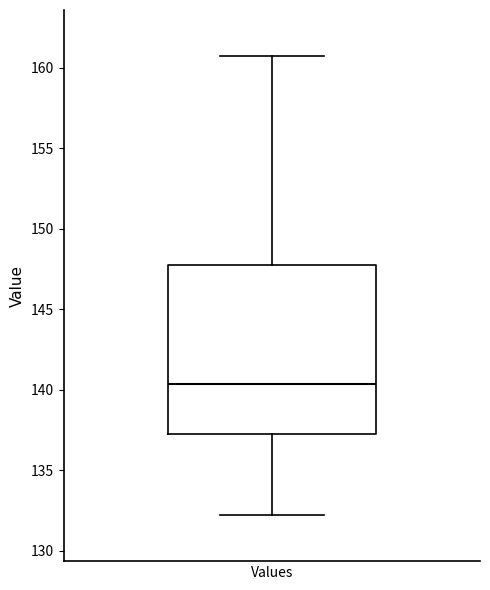

Where does the lower whisker of the box for Values end on the y-axis? The values are not printed on the chart, so give them approximately, as read against the axis.

132.0